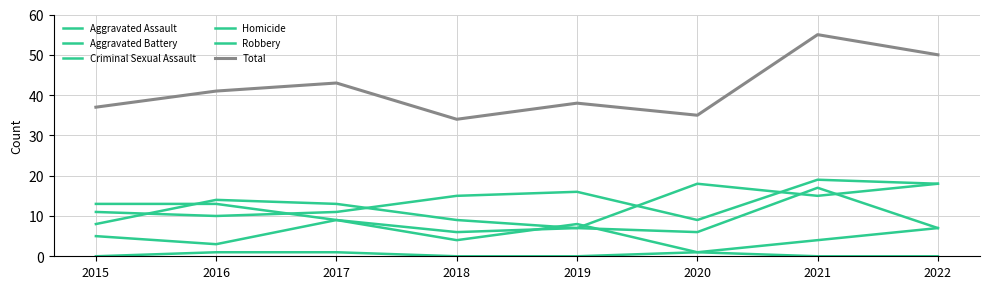

Where do Criminal Sexual Assault and Aggravated Battery first cross each other?

2018 and 2019